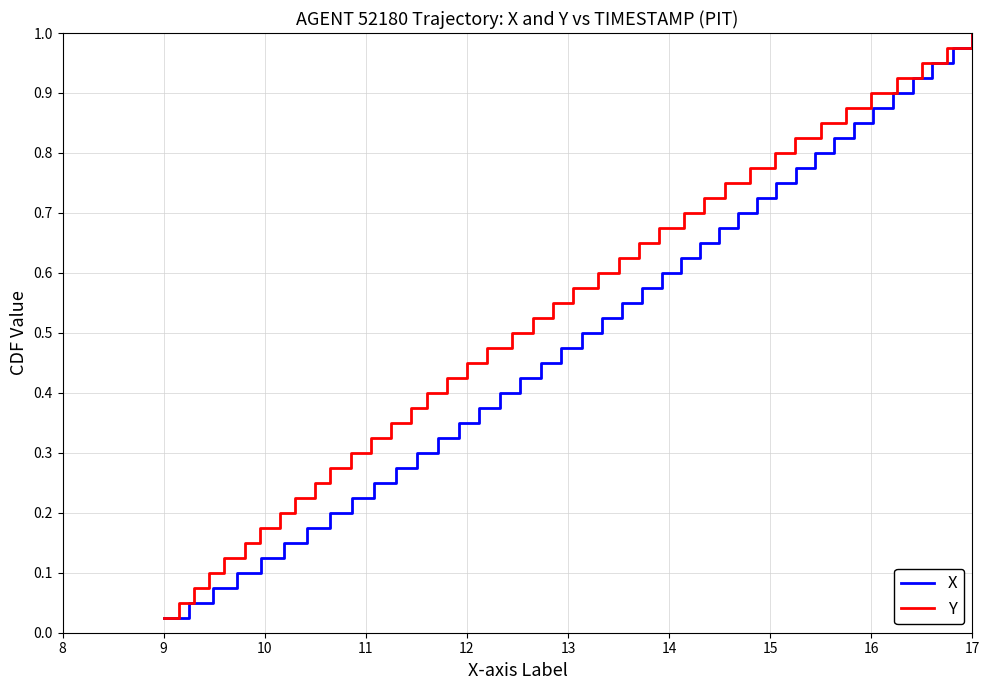

True or false: X has more than 1 interior local peaks.

False